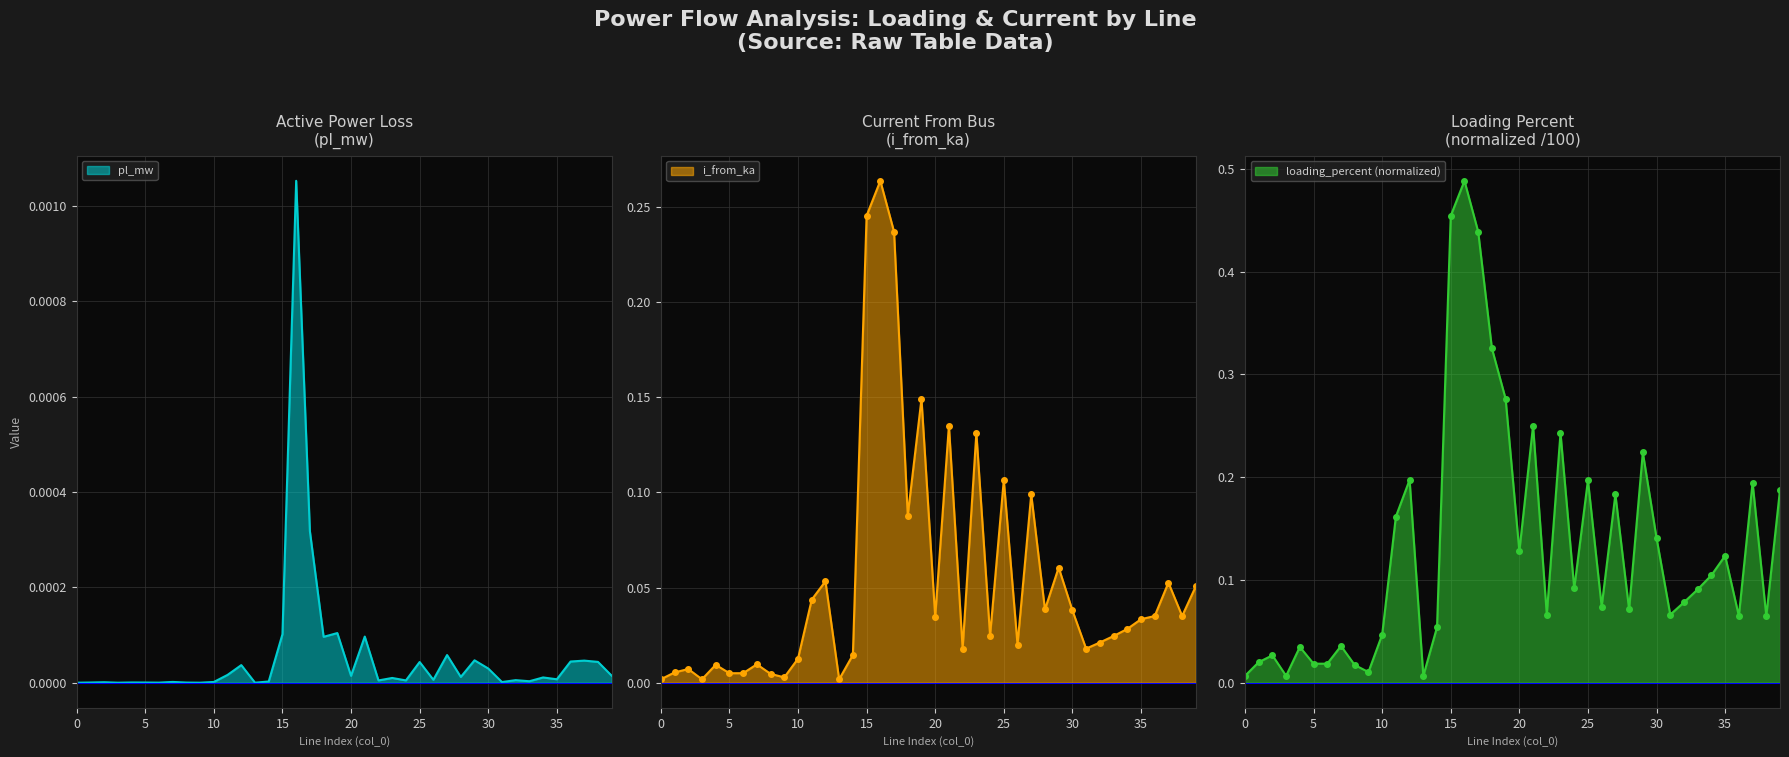

List the series in order of their overall mean, highest first.

loading_percent, i_from_ka, pl_mw